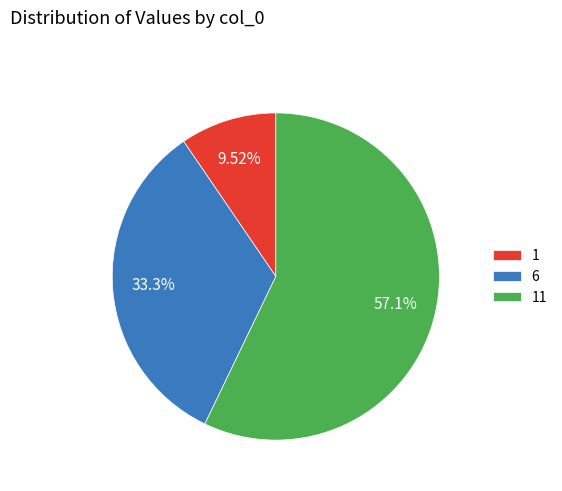

To the nearest percent, what is the combined percentage of 11 and 1?

67%